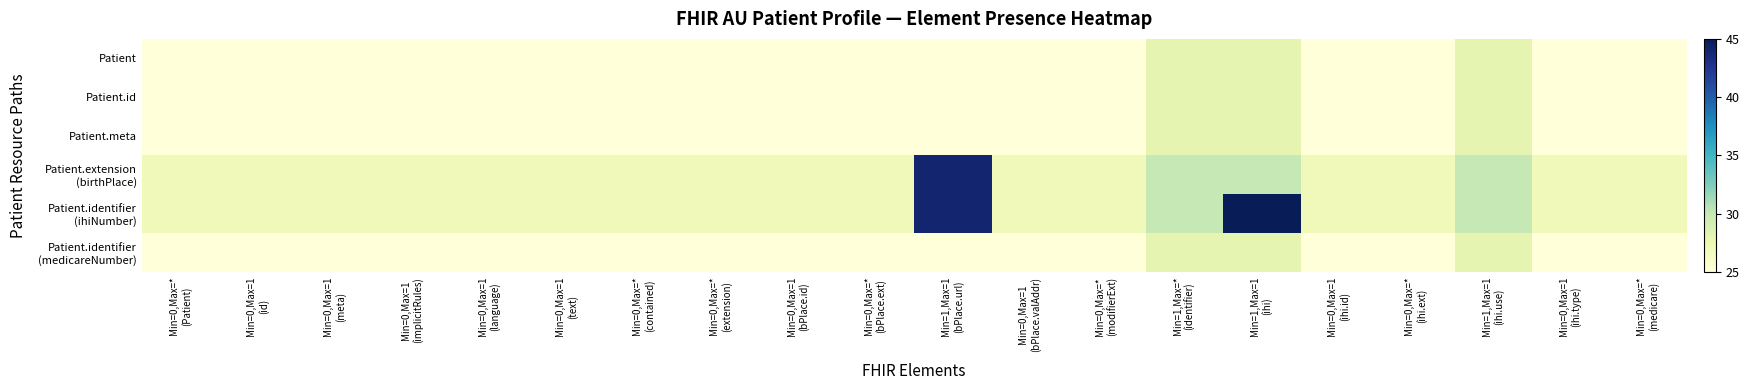

What is the spread (max minus min) of values at Min=1,Max=1
(bPlace.url)?

19